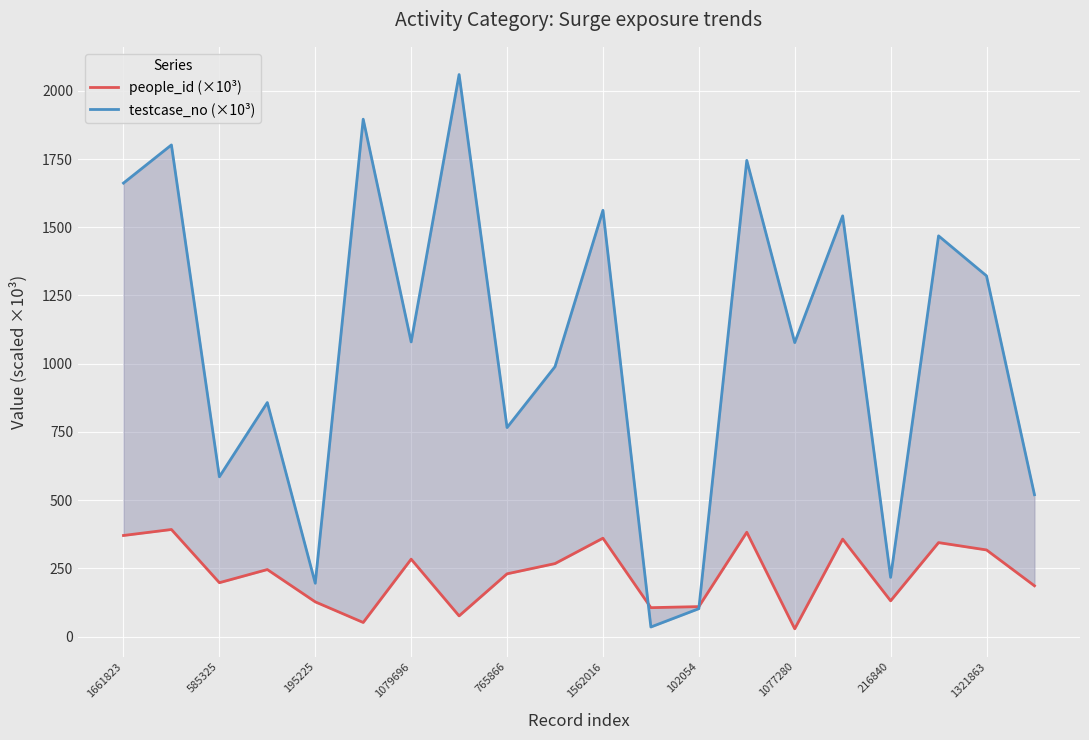

Which has a higher value, 1077280 or 1079696?

1079696